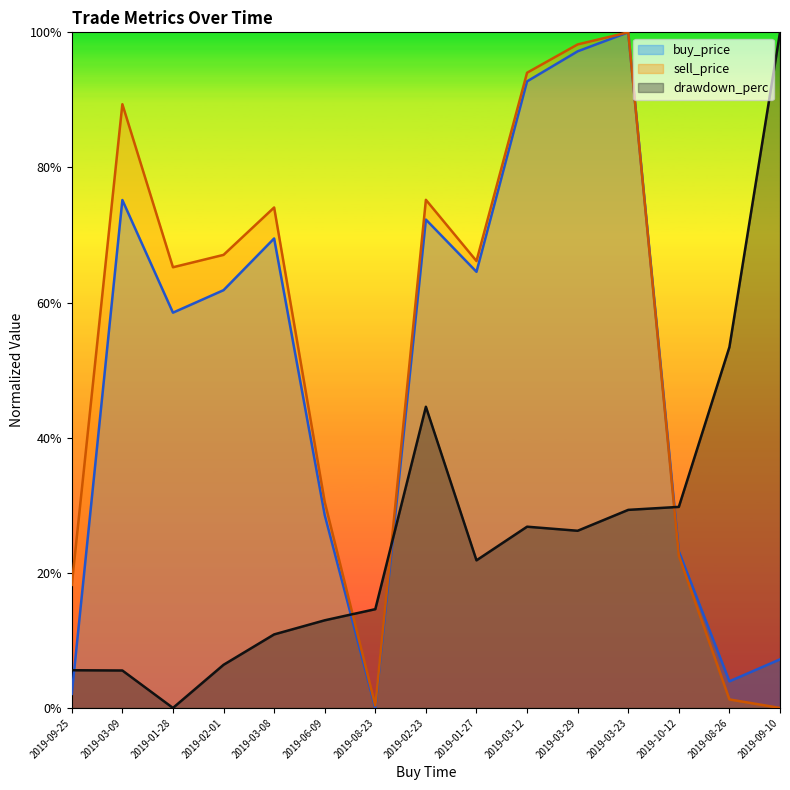

Which category has the lowest value in the buy_price series?

2019-08-23